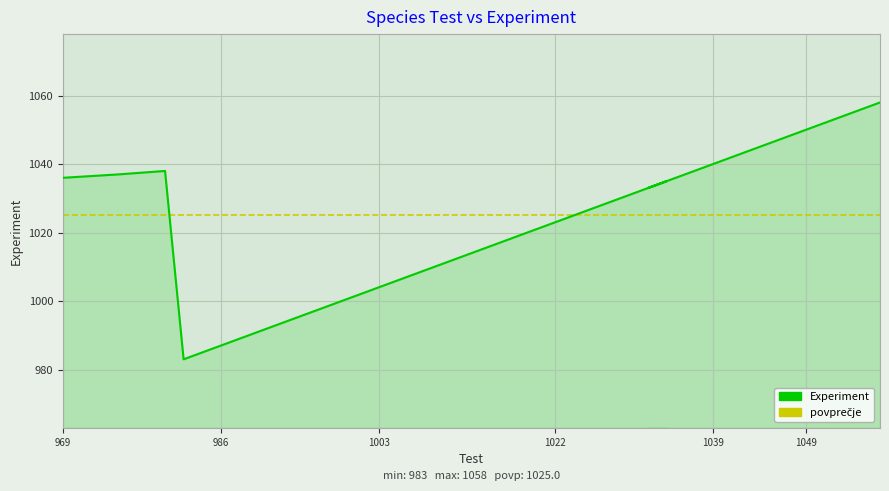

True or false: the data shows 1056 at 1055.

True